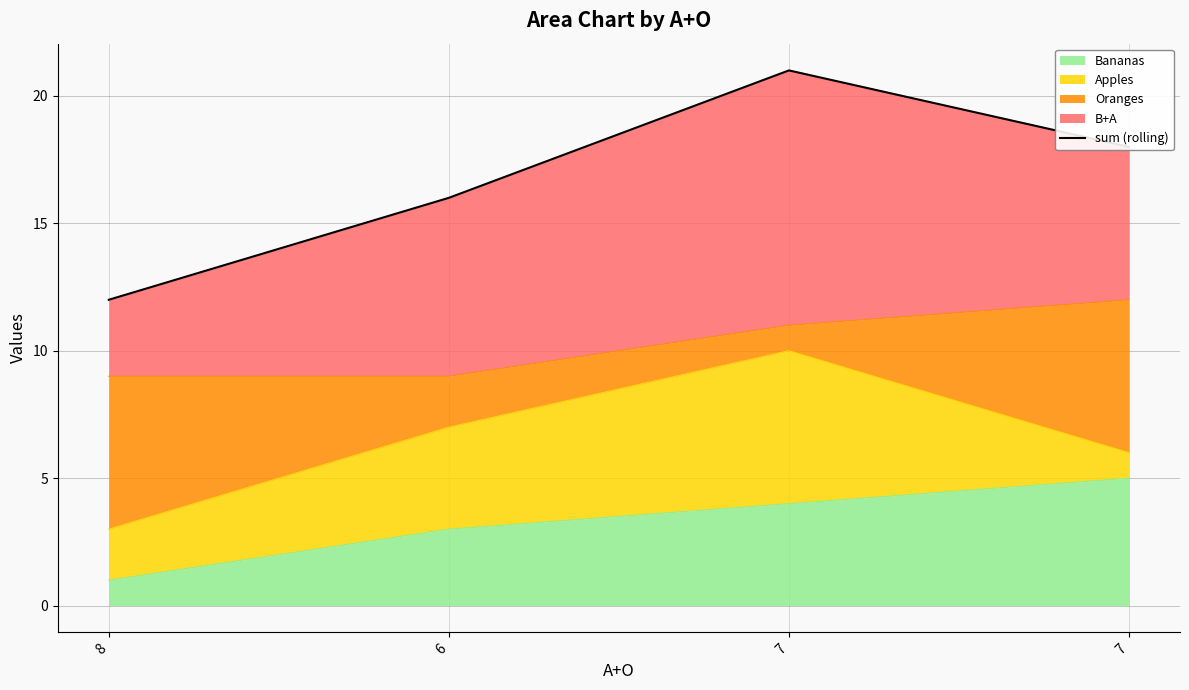

What is the minimum value shown in the chart?

12